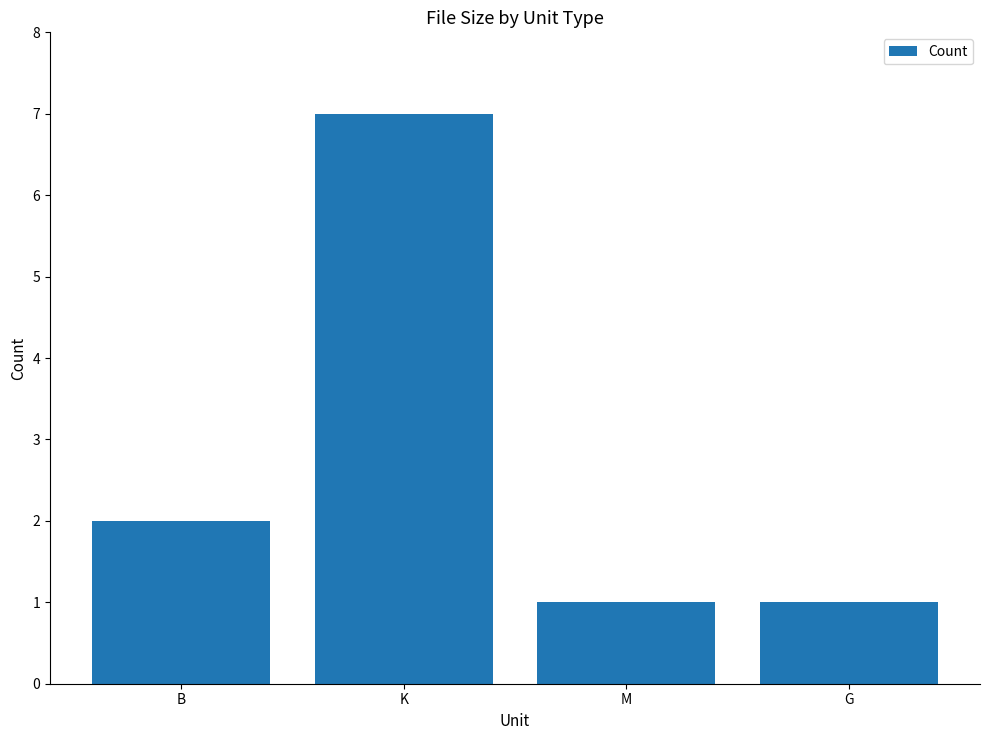

How many series are shown in this chart?

1